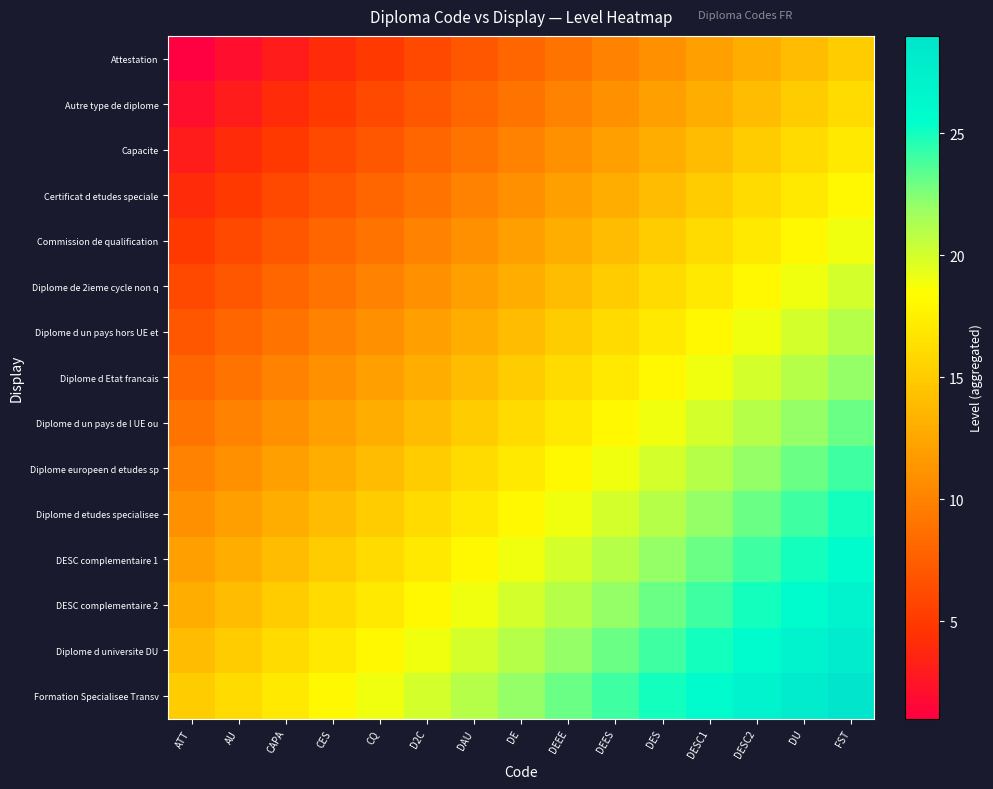

Which label corresponds to the largest value in the chart?

FST